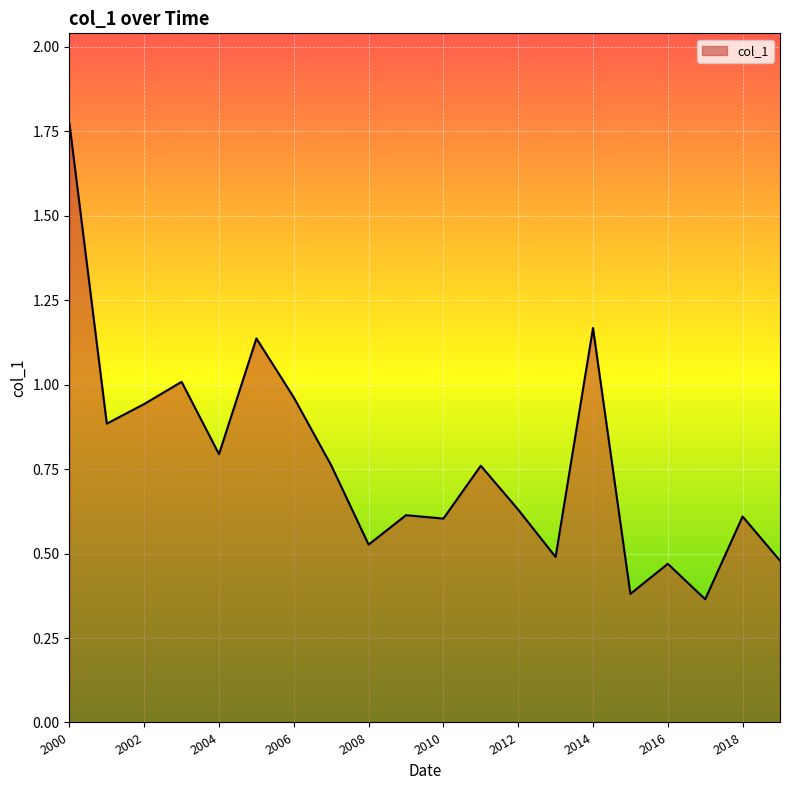

Count the number of categories in the chart.

20